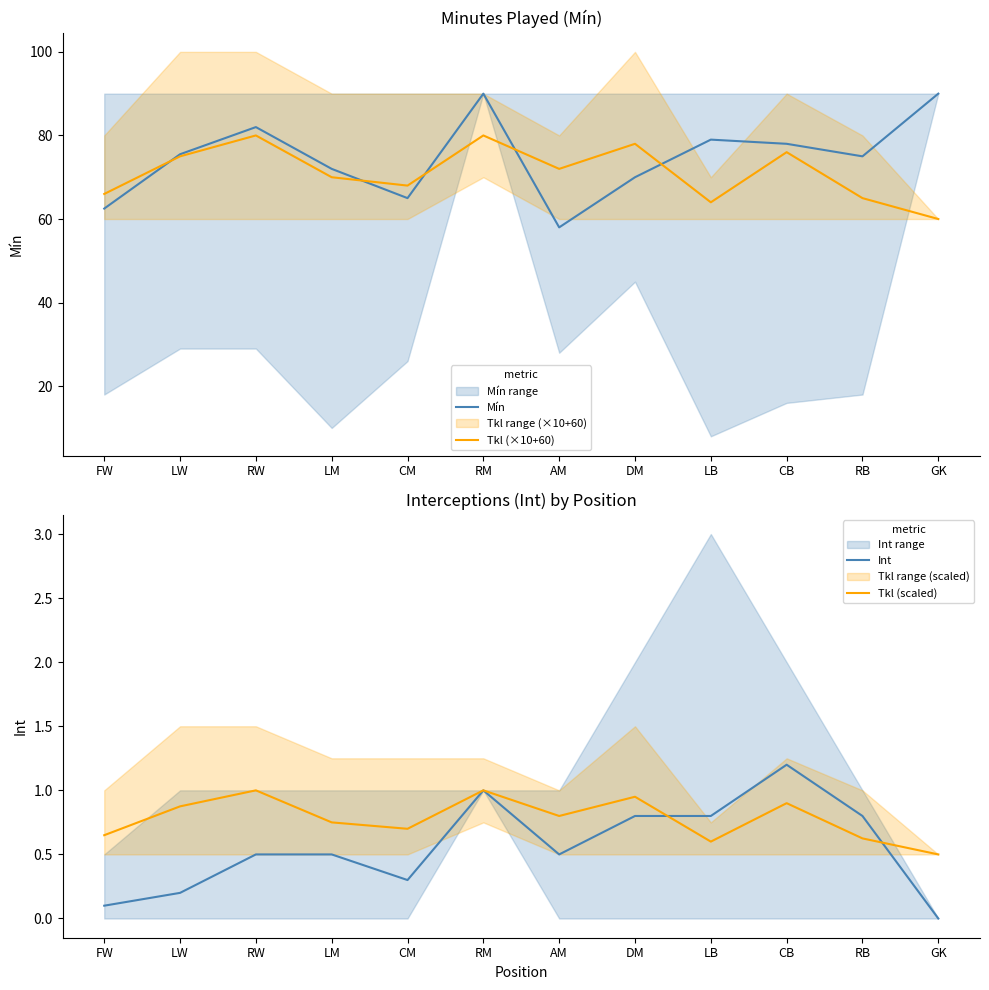

At which category is the sum across all series the highest?

RM